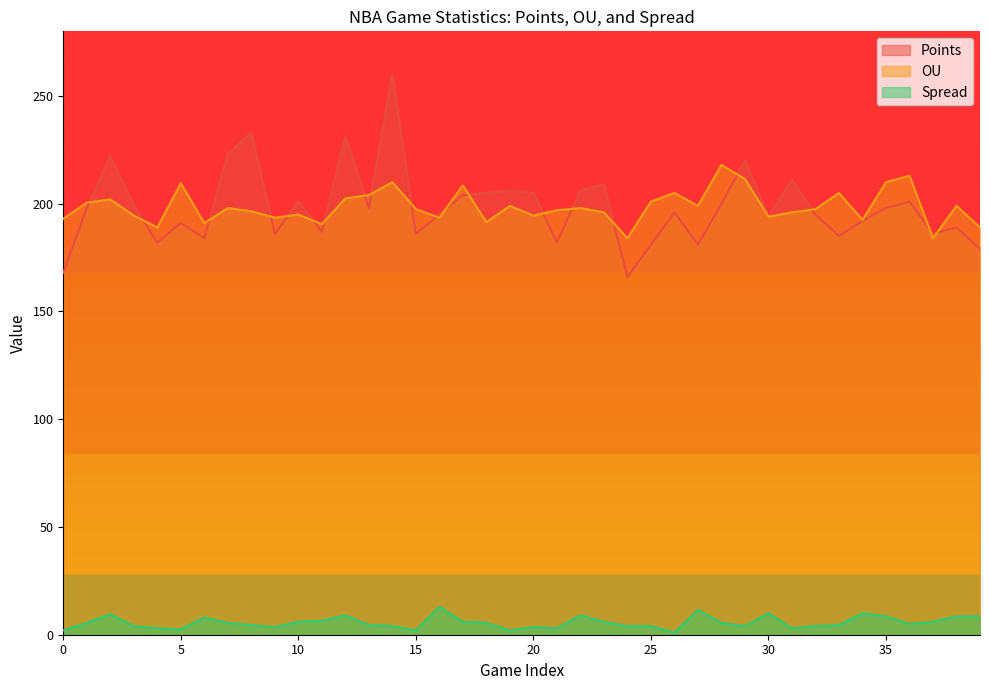

Where does the OU series first go above 197?

1